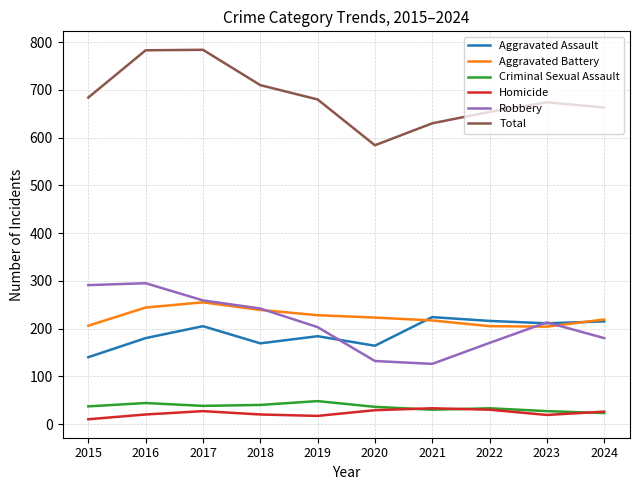

What is the minimum value shown in the chart?

10